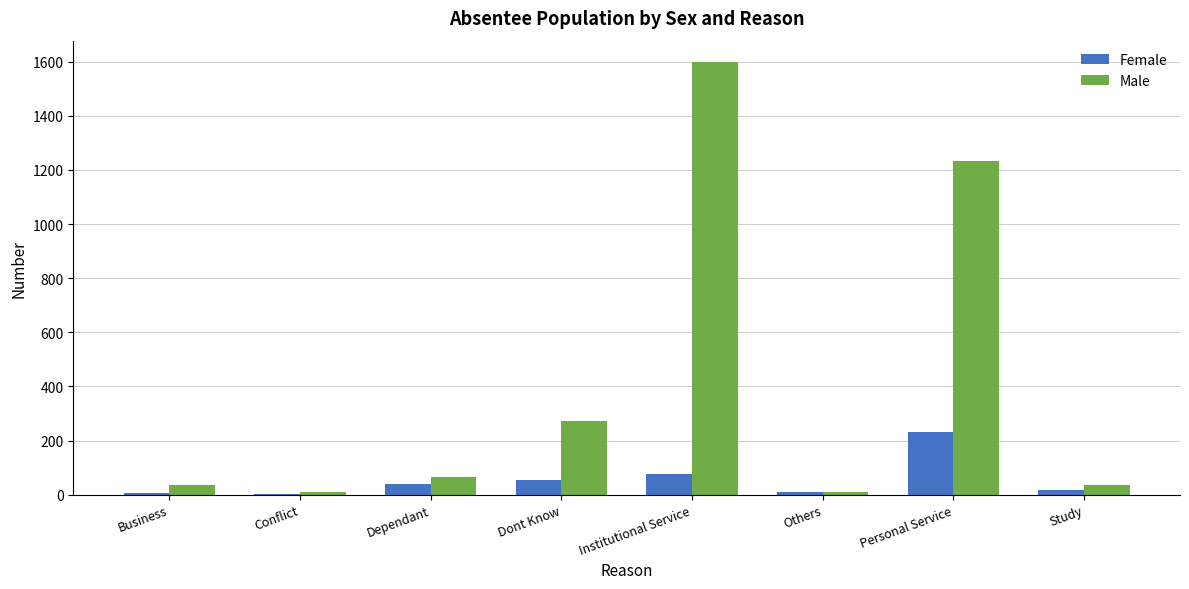

Count the number of categories in the chart.

8